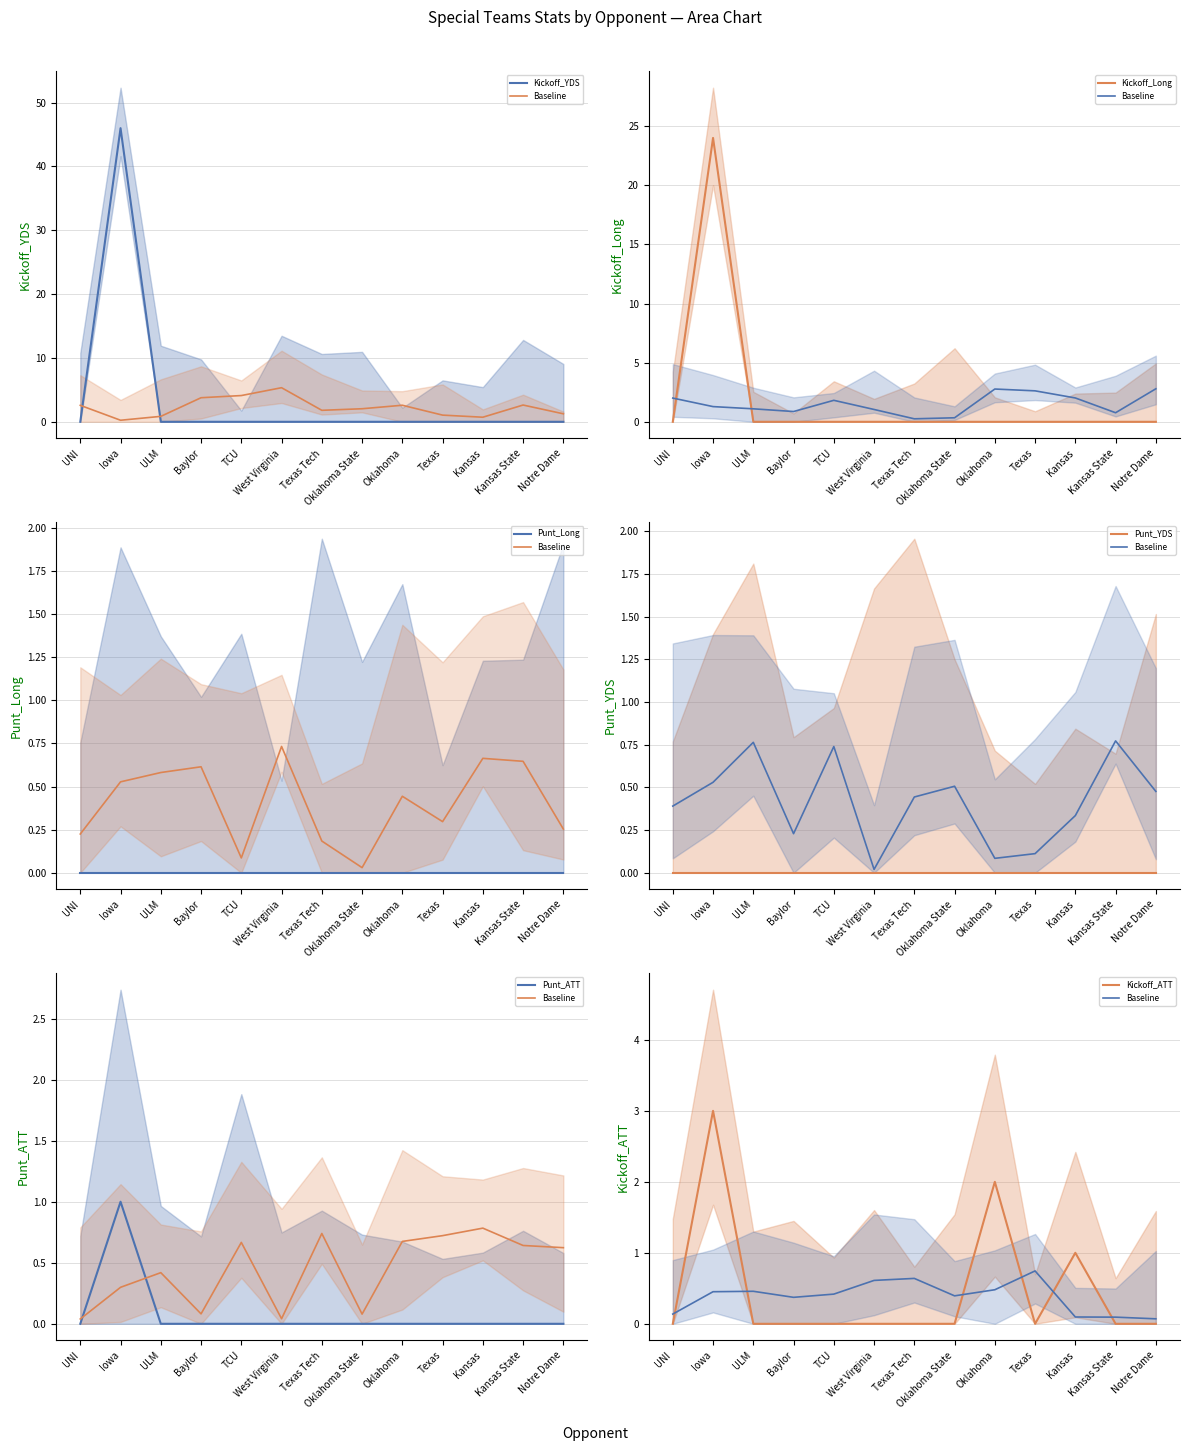

What is the label of the 2nd point from the left?

Iowa